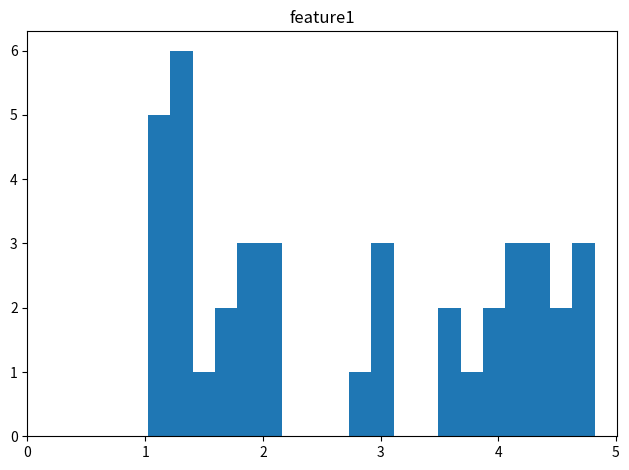

Around what value on the x-axis is the tallest bar? Give the approximate position of its centre, as read against the axis.

1.3